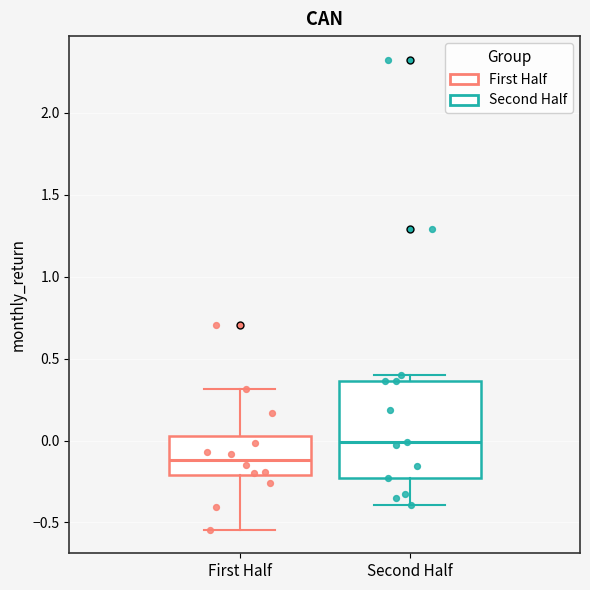

Which box is the tallest, from its lower edge to its upper edge?

Second Half